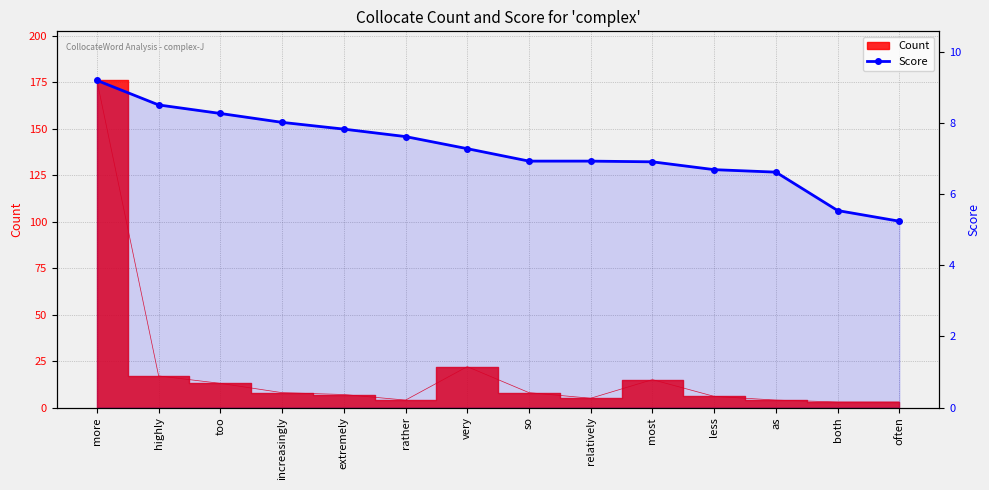

Reading left to right, list all the values displayed in this chart.

9.2	8.5	8.3	8.0	7.8	7.6	7.3	6.9	6.9	6.9	6.7	6.6	5.5	5.2